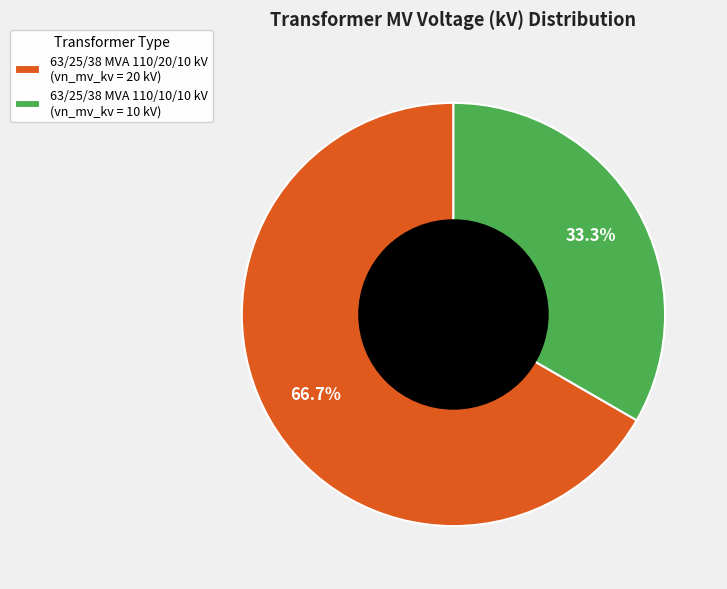

What portion of the pie excludes 63/25/38 MVA 110/20/10 kV?

33.3%